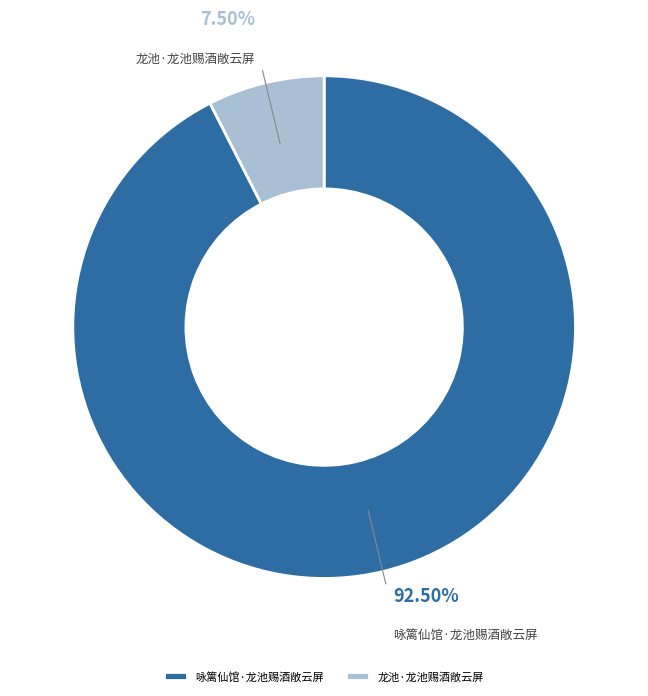

To the nearest percent, what is the average slice percentage?

50%